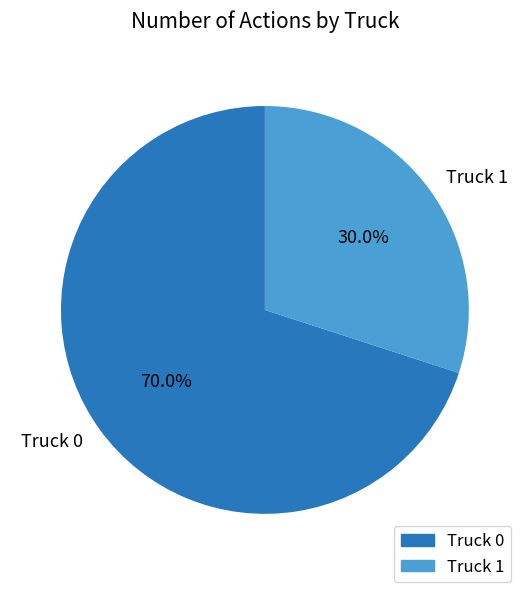

Which has a higher value, Truck 0 or Truck 1?

Truck 0